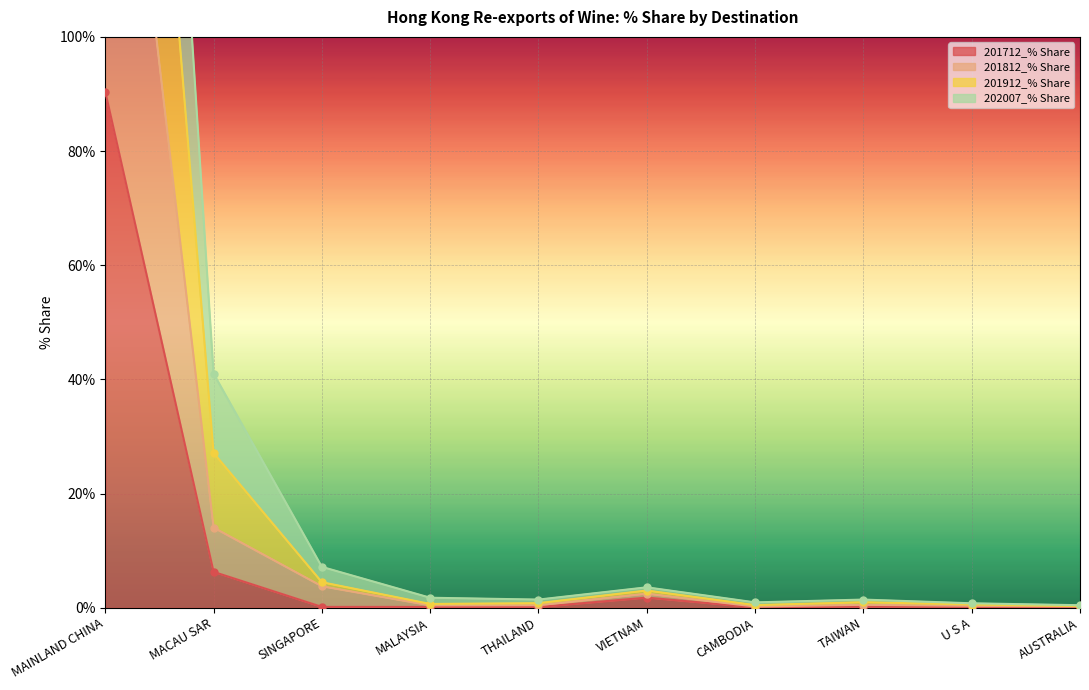

True or false: 201912_% Share and 202007_% Share intersect in this chart.

False